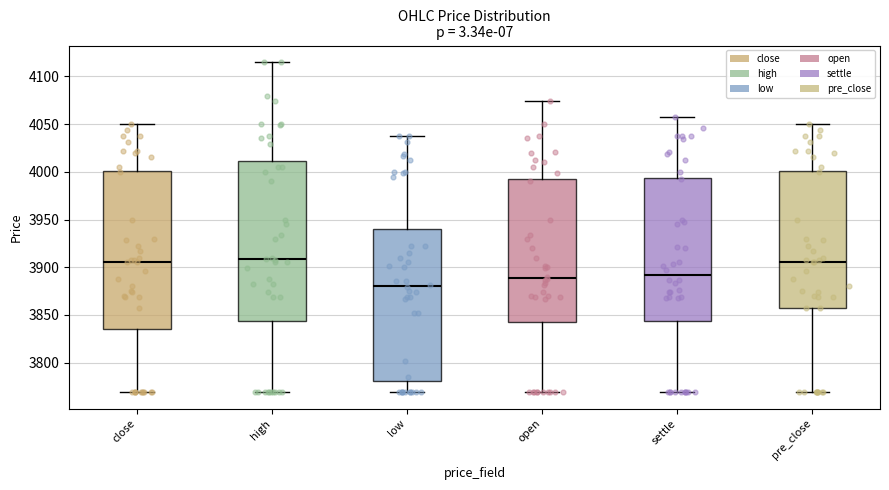

Reading left to right, read every box against the y-axis: the position of its median line, the range the box covers, and the ends of its whiskers. The values are not printed on the chart, so give them approximately, as read against the axis.

close: median 3905, box 3835 to 4000, whiskers 3770 to 4050
high: median 3910, box 3845 to 4010, whiskers 3770 to 4115
low: median 3880, box 3780 to 3940, whiskers 3770 to 4040
open: median 3890, box 3845 to 3990, whiskers 3770 to 4075
settle: median 3890, box 3845 to 3995, whiskers 3770 to 4055
pre_close: median 3905, box 3855 to 4000, whiskers 3770 to 4050